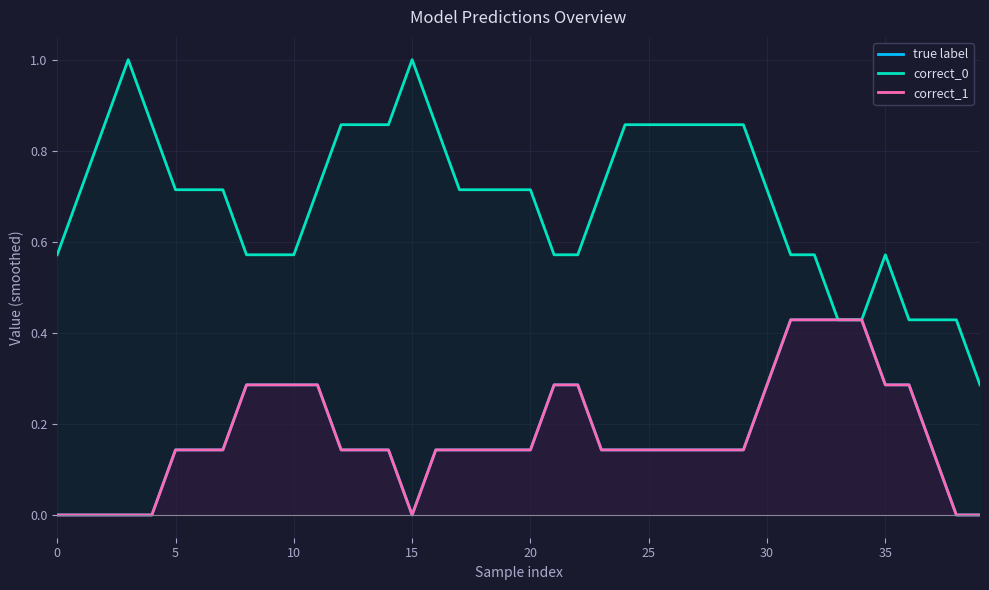

What is the difference between the maximum and second lowest values in the true label series?

0.4